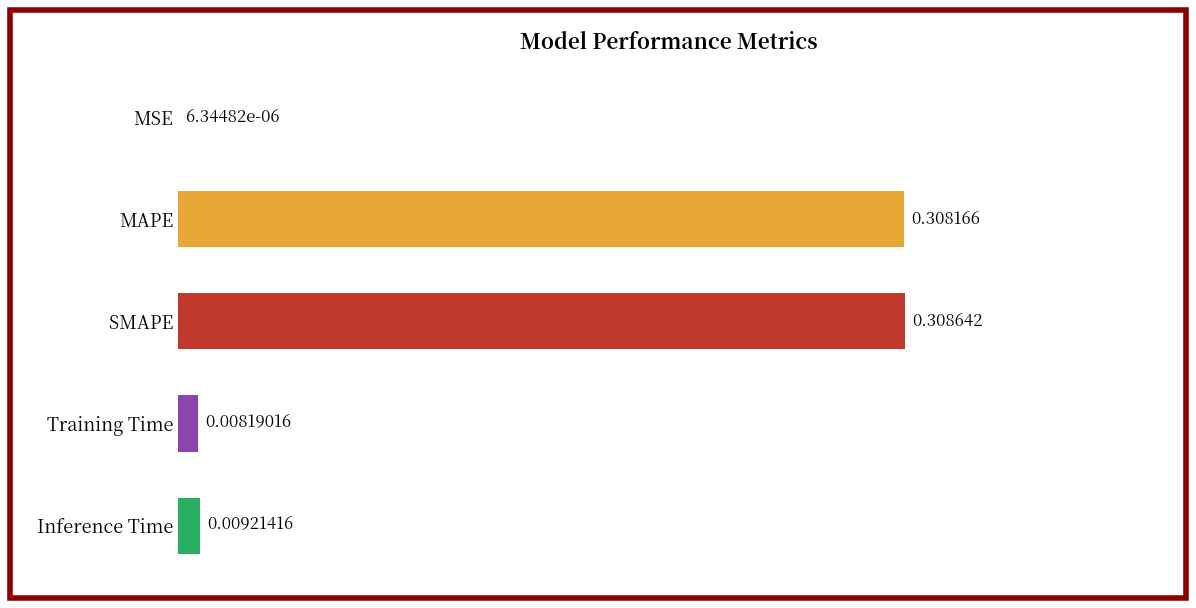

What is the sum of all values?

0.6